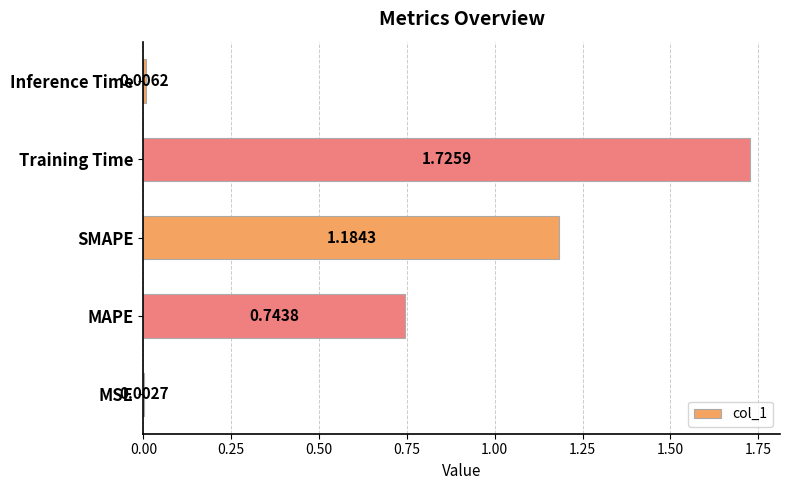

How many categories are shown in the chart?

5